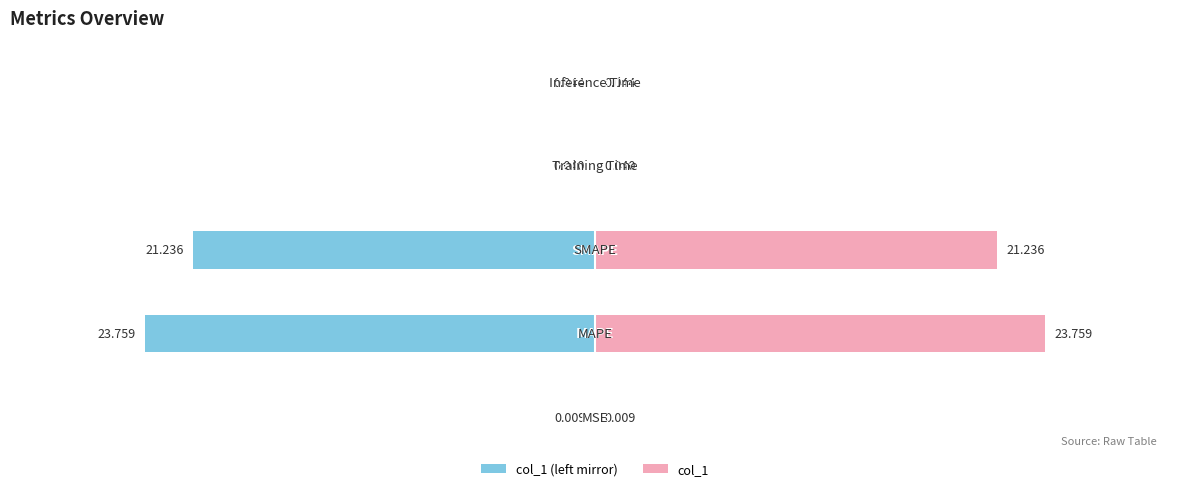

How many bars are there in each group?

2